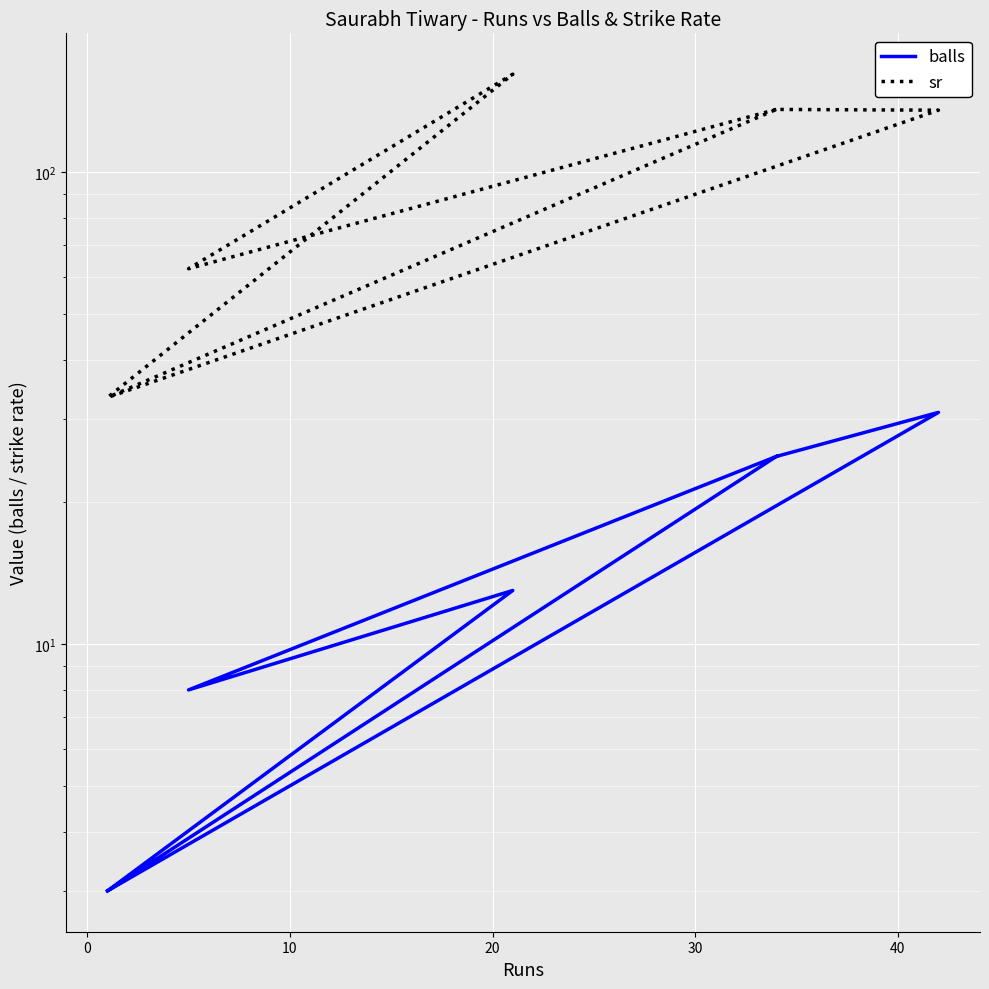

Which series has the largest range (max minus min)?

sr